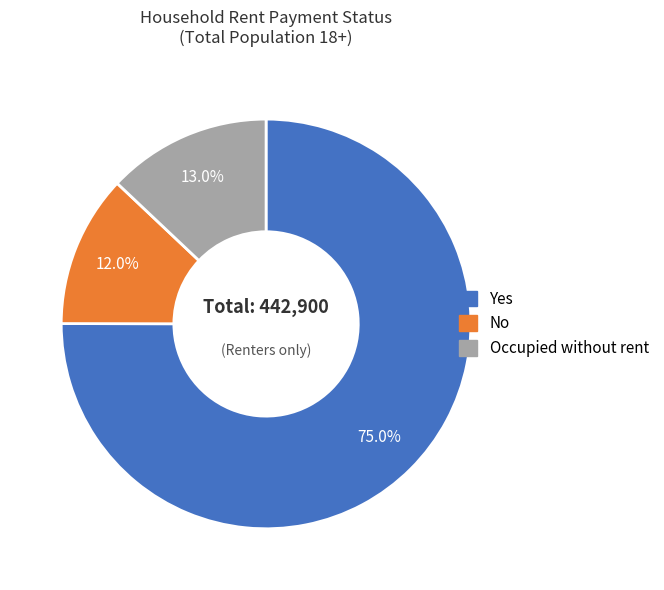

To the nearest percent, what percentage of the pie is Yes?

75%